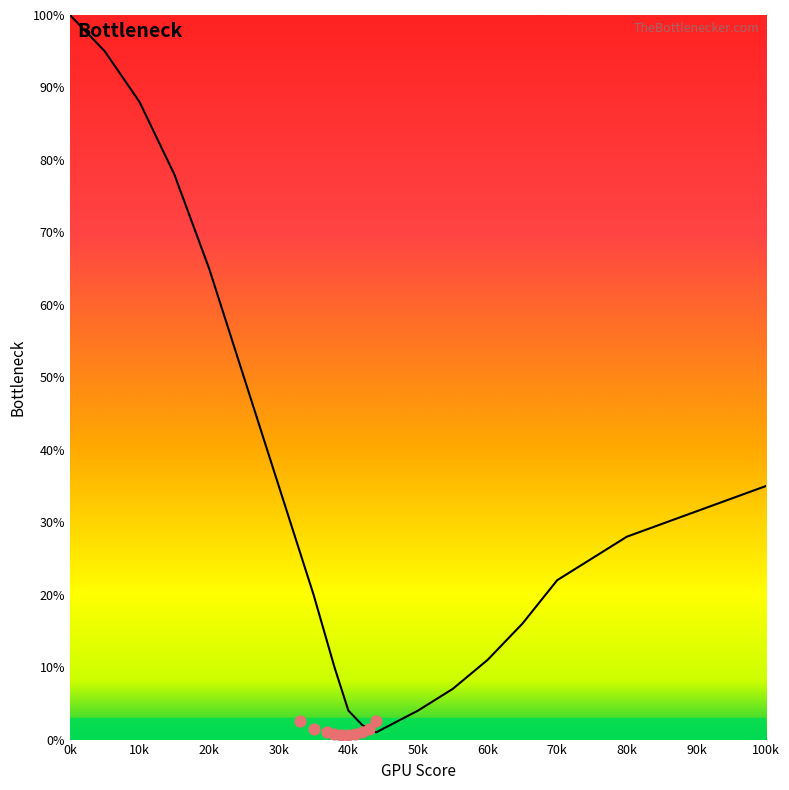

Which has a higher value, 0k or 70k?

0k